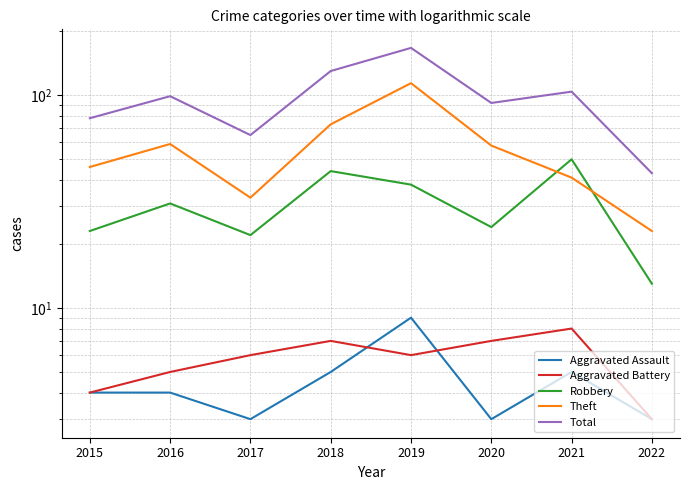

What is the total value across all series at 2016?

198